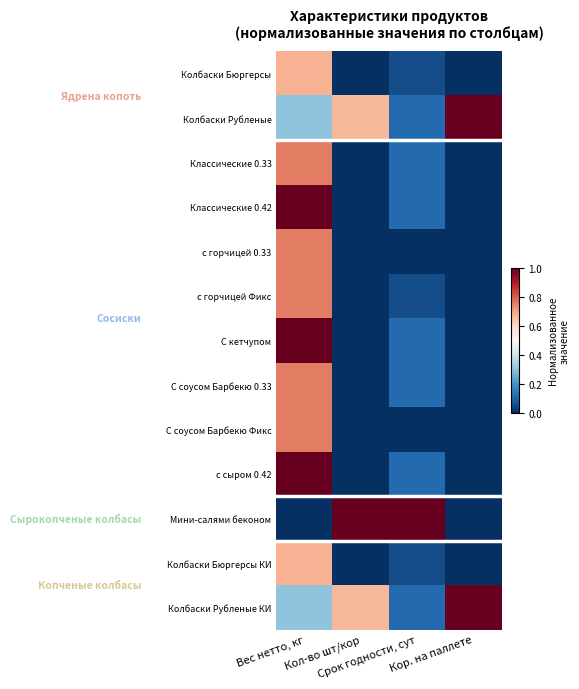

What is the total value across all series at Кор. на паллете?

2.0